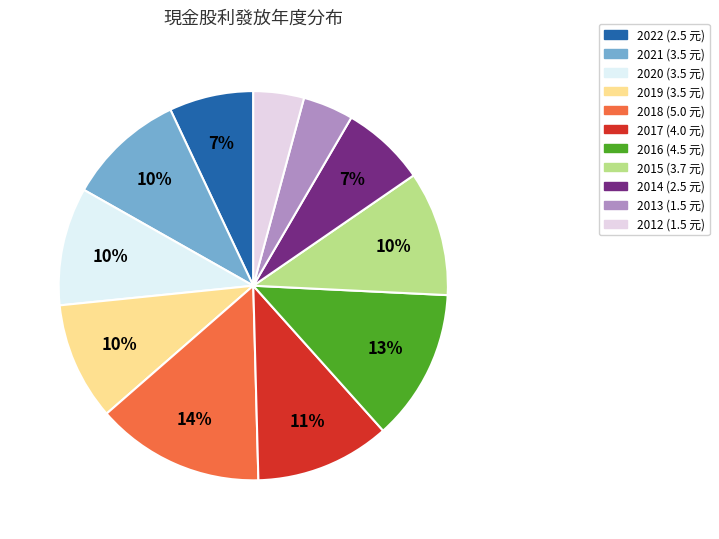

Combined, do 2021 and 2019 account for over 50%?

No